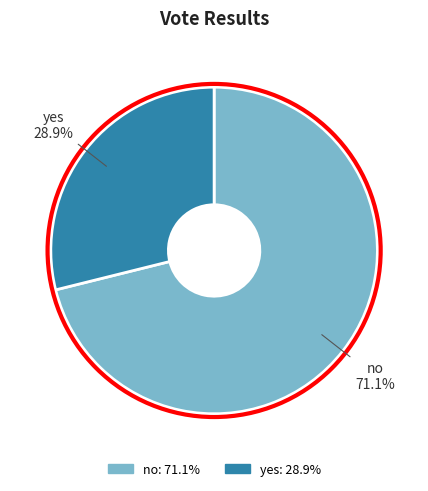

To the nearest percent, what percentage of the pie is yes?

29%